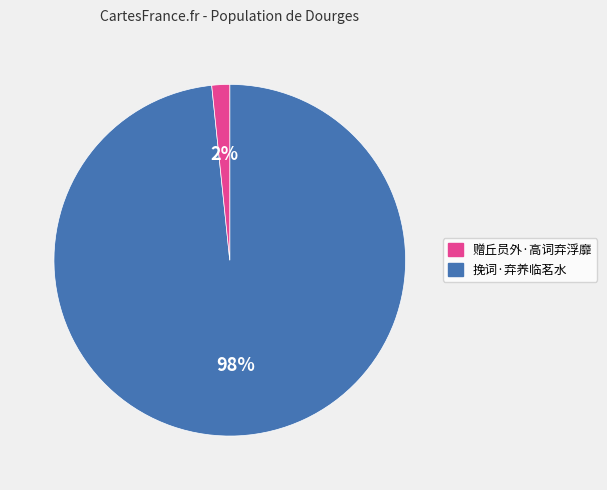

To the nearest percent, what is the average slice percentage?

50%